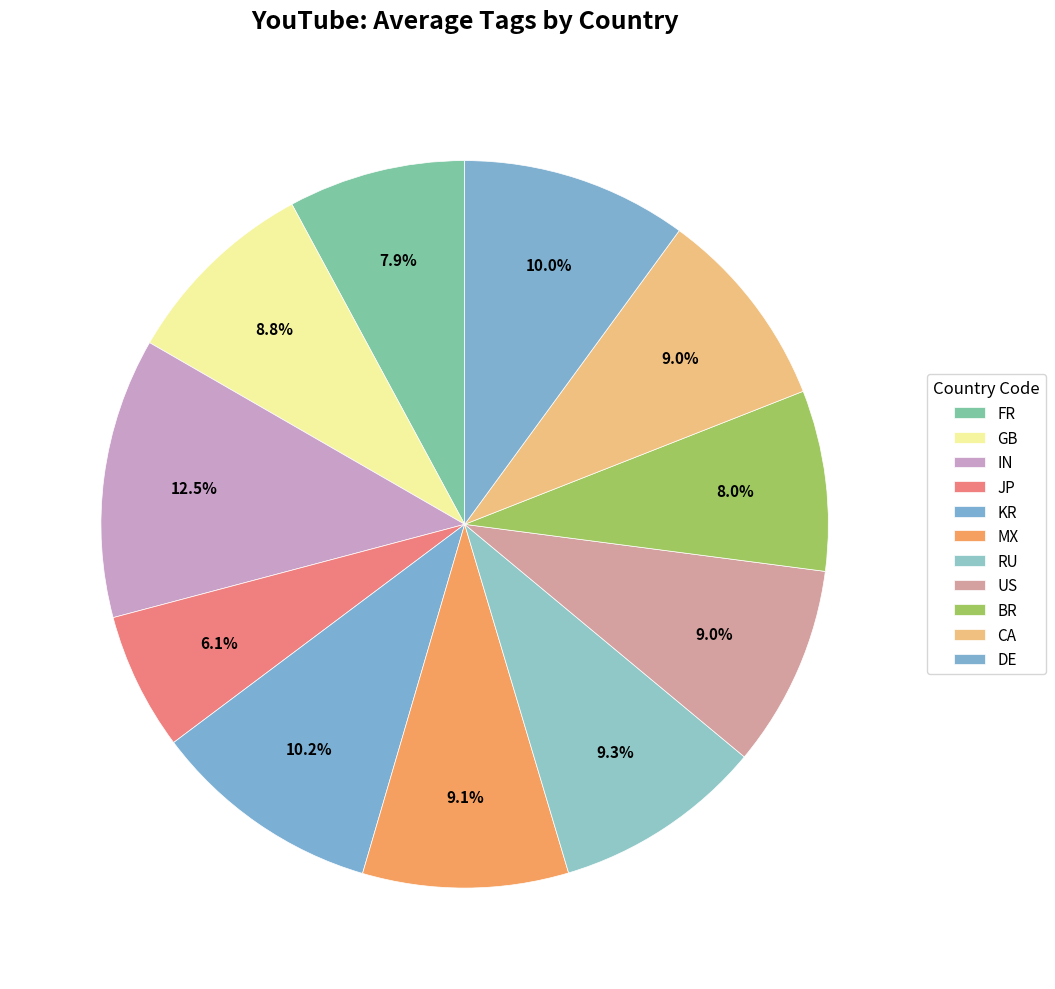

Which category has the smallest portion of the pie?

JP